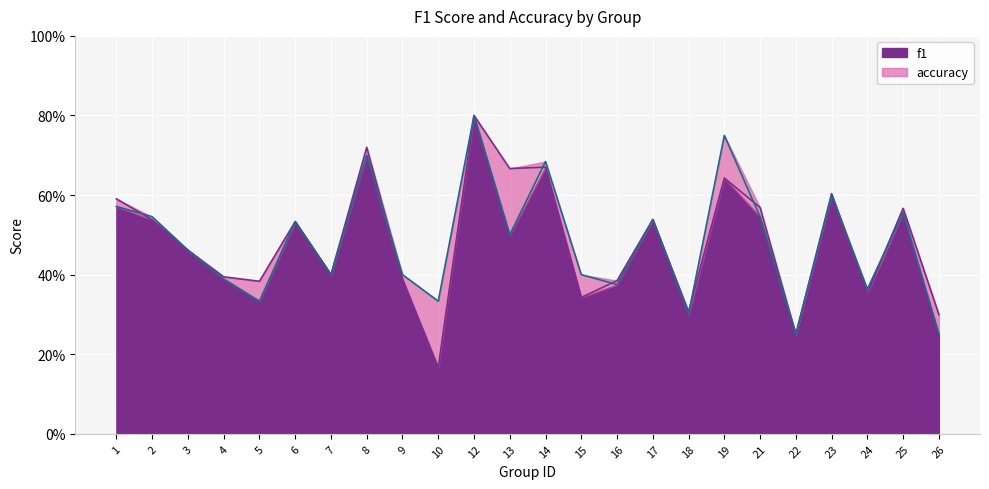

The value of f1 at 13 is 0.2. True or false?

False